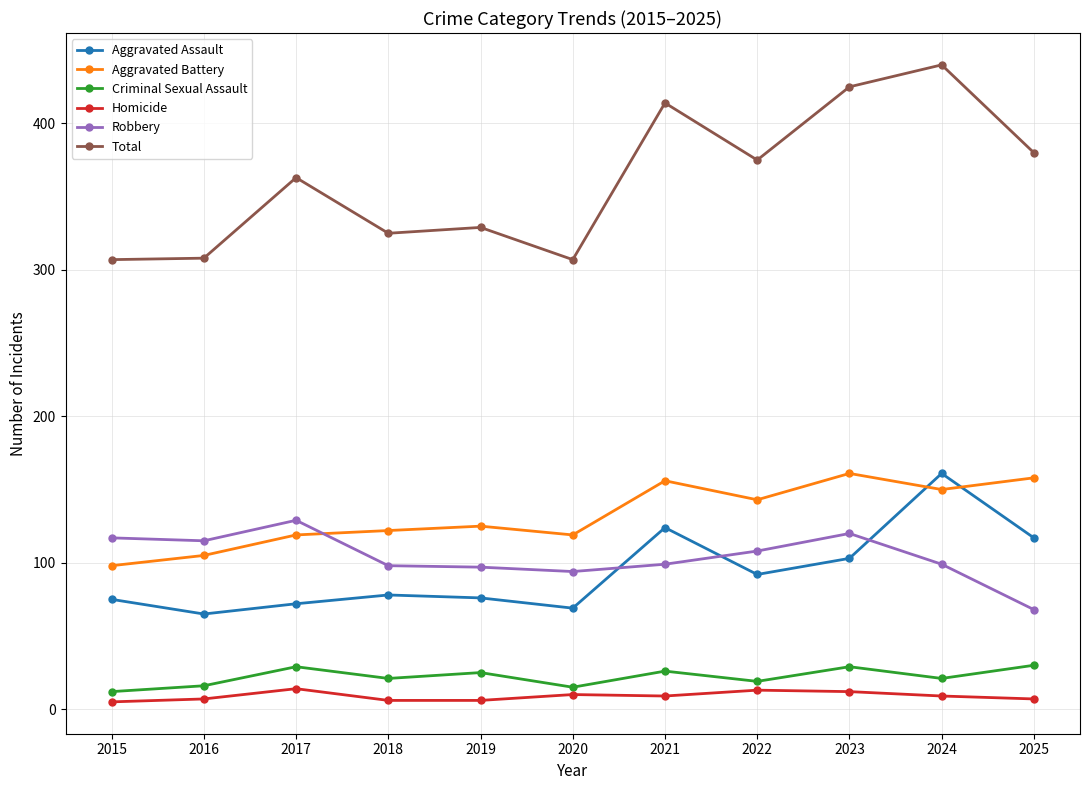

How many values in the Aggravated Battery series are below 125?

5